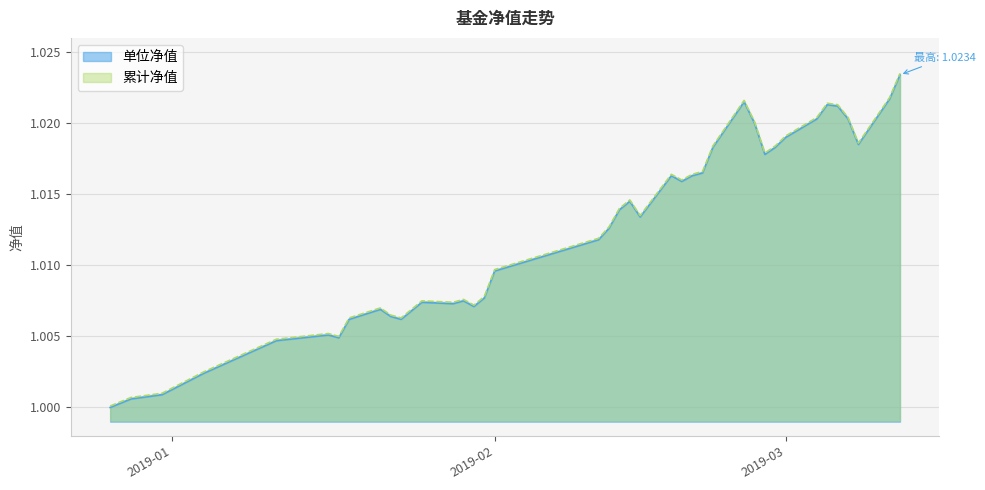

Which series has the largest total across all categories?

累计净值